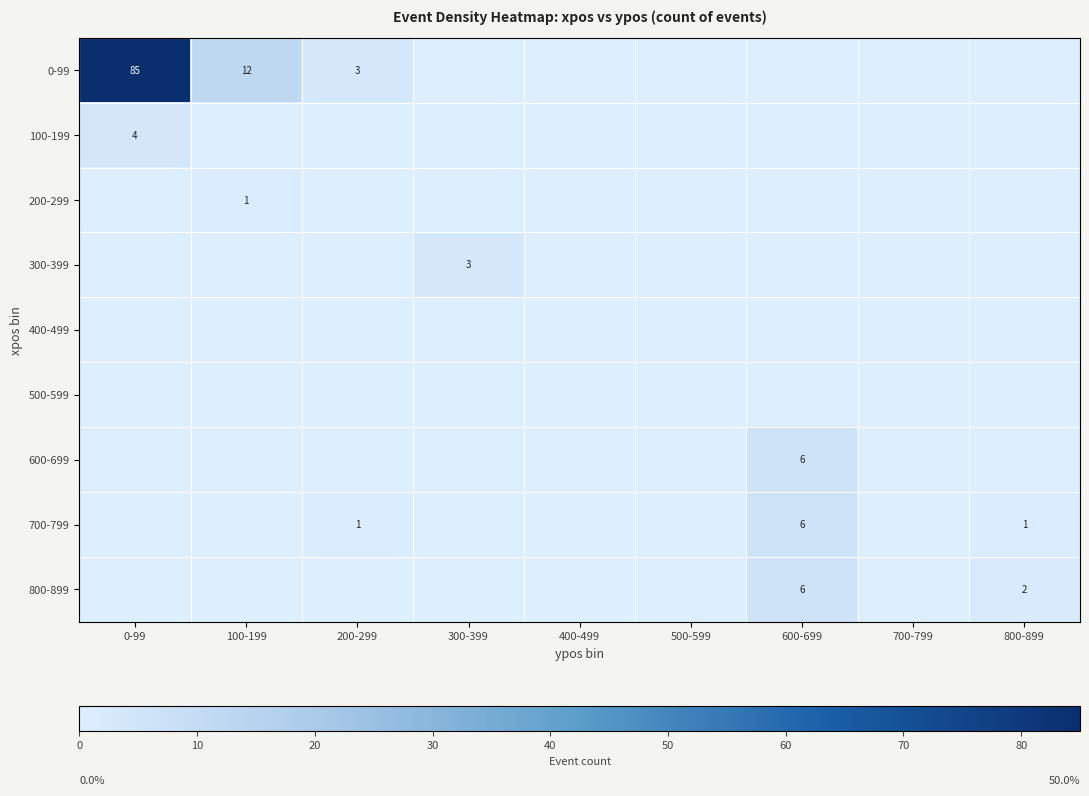

True or false: 100-199 has a value of -2 at 600-699.

False